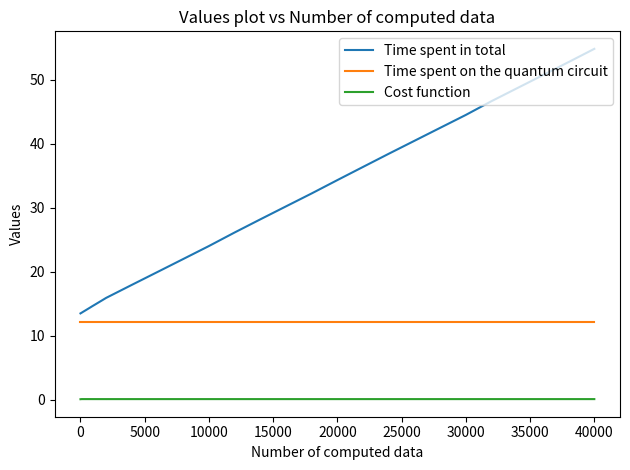

What is the maximum value shown in the chart?

54.9